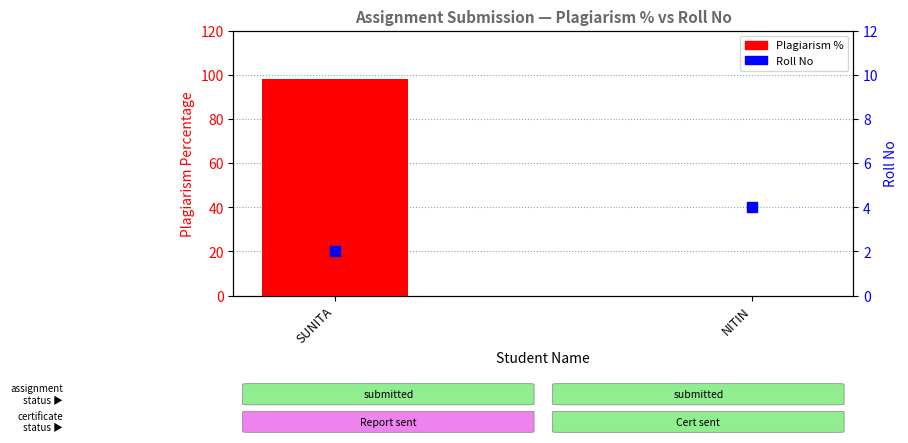

Which series contains the lowest Y value?

Plagiarism %